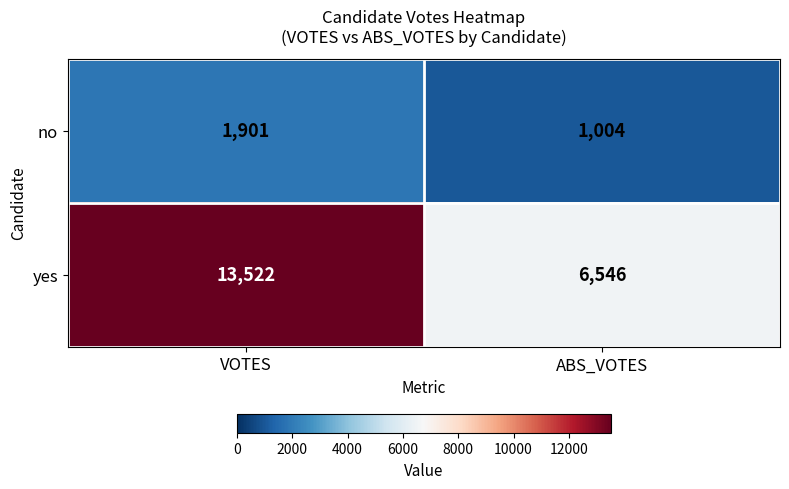

What is the minimum value shown in the chart?

1004